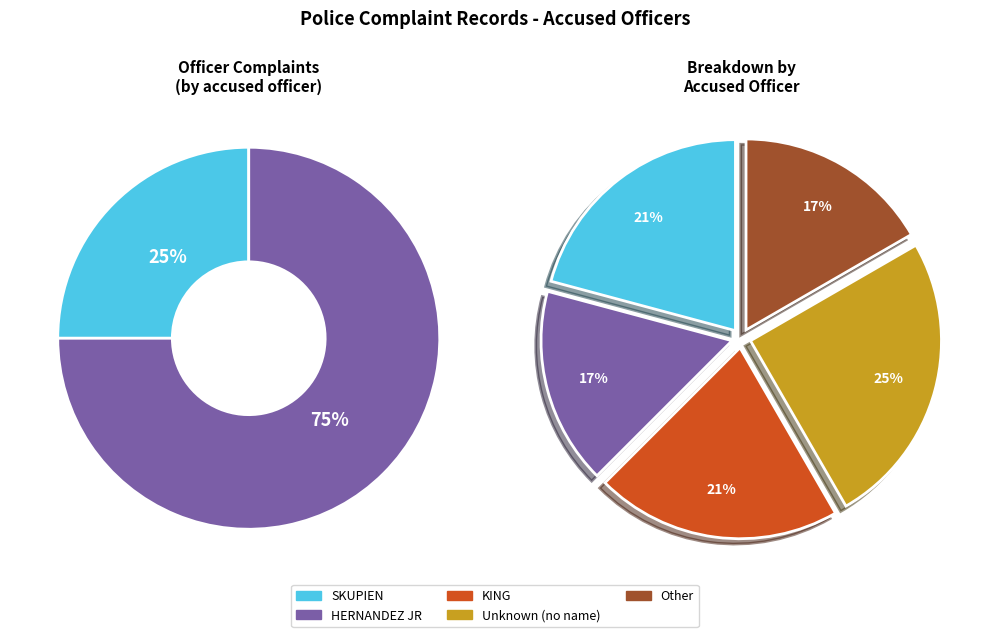

Is it true that Other is 0% of the pie?

True